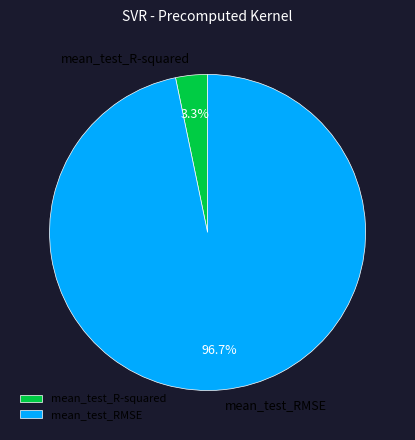

Is it true that mean_test_R-squared is 3% of the pie?

True